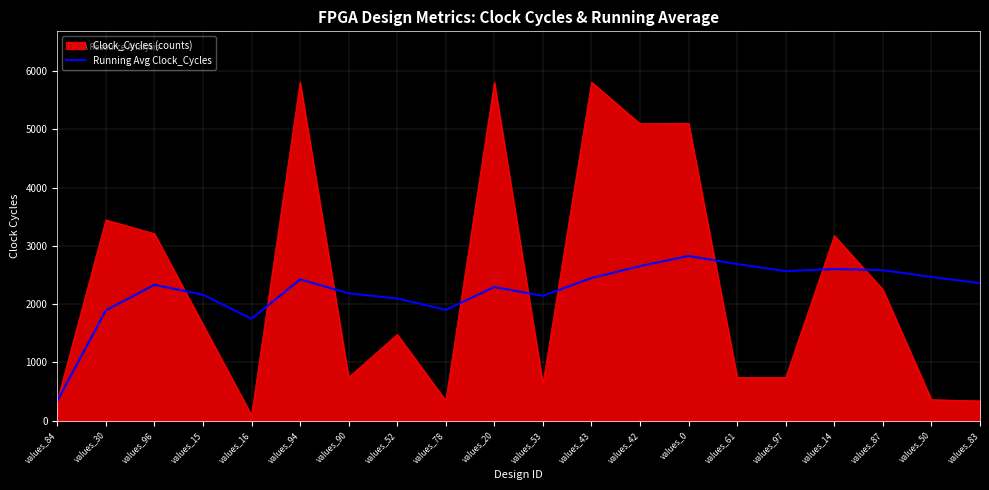

Rank the series by their maximum value, from lowest to highest.

Running Avg Clock_Cycles, Clock_Cycles (counts)